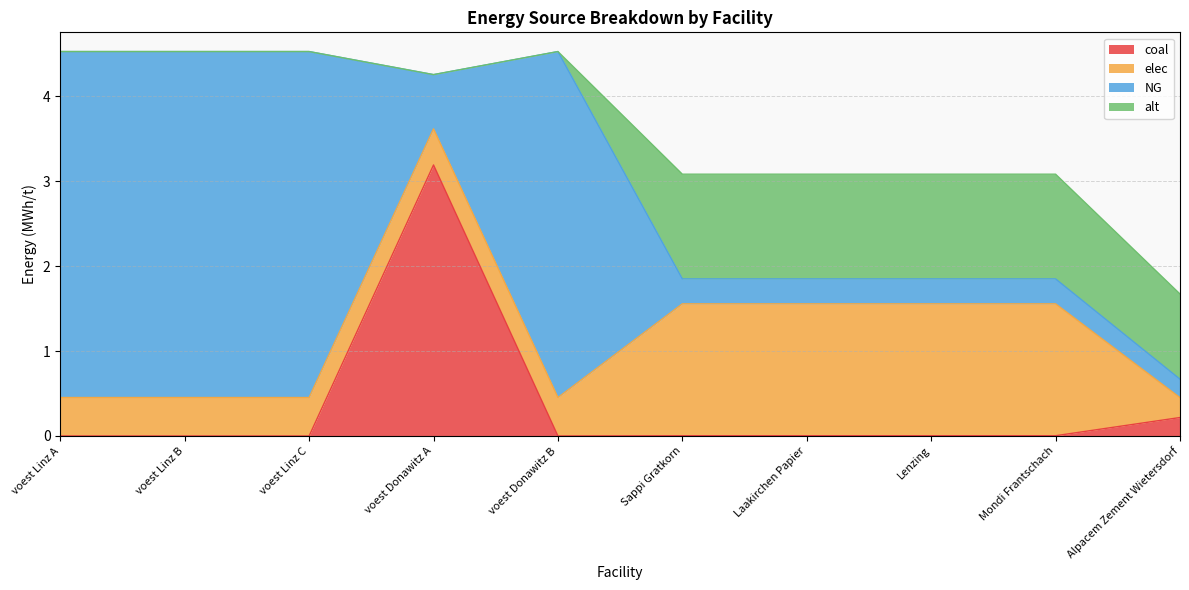

What is the difference between the maximum and second lowest values in the NG series?

3.8